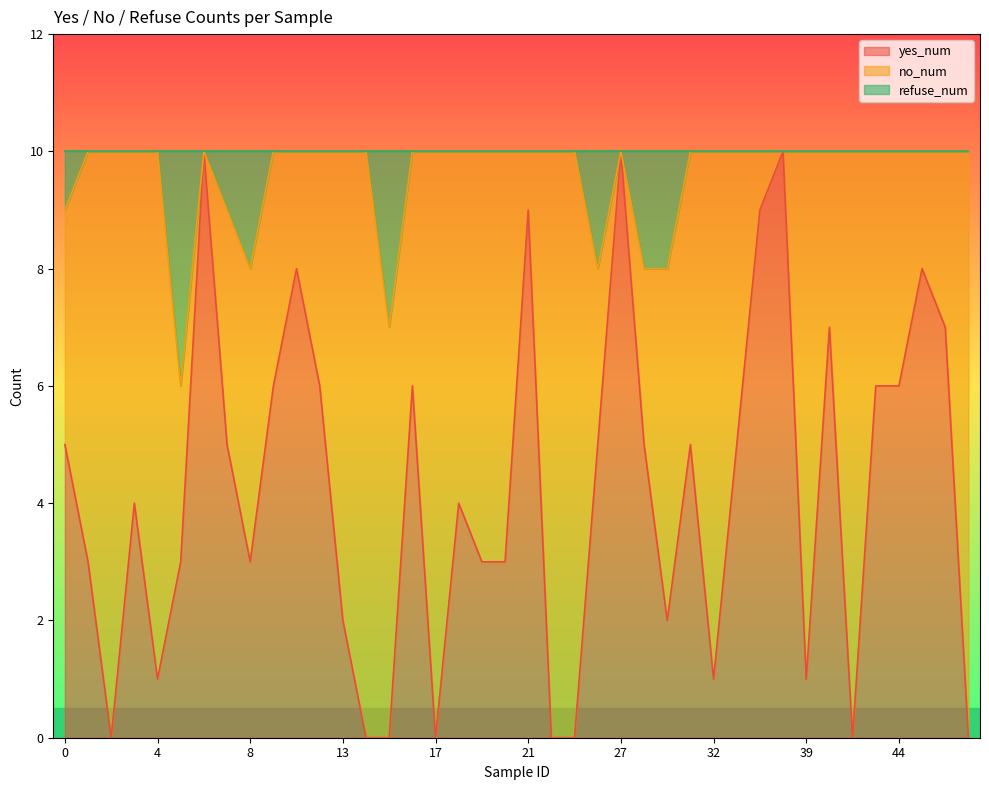

Which series has the widest spread of values?

yes_num